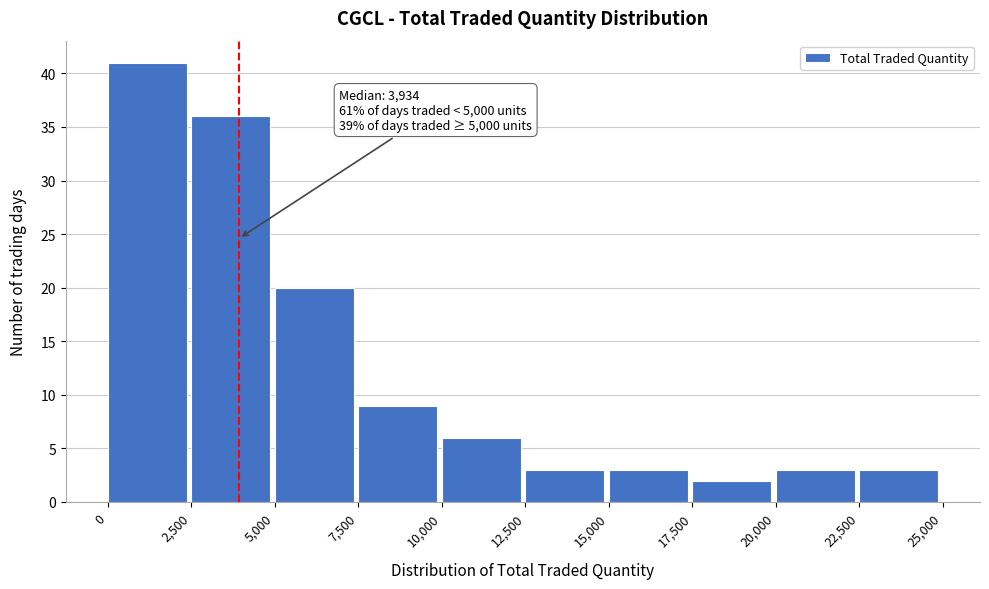

Over which range of the x-axis is the bar tallest?

0 to 2,500